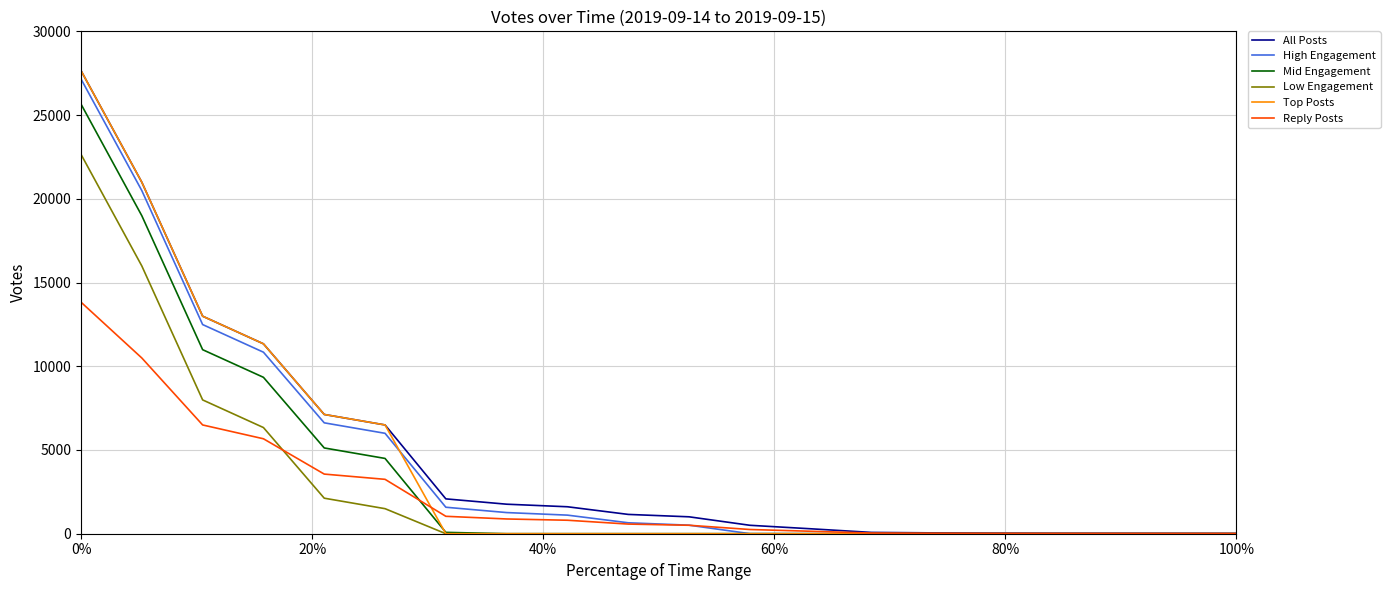

Which series has the largest range (max minus min)?

Top Posts